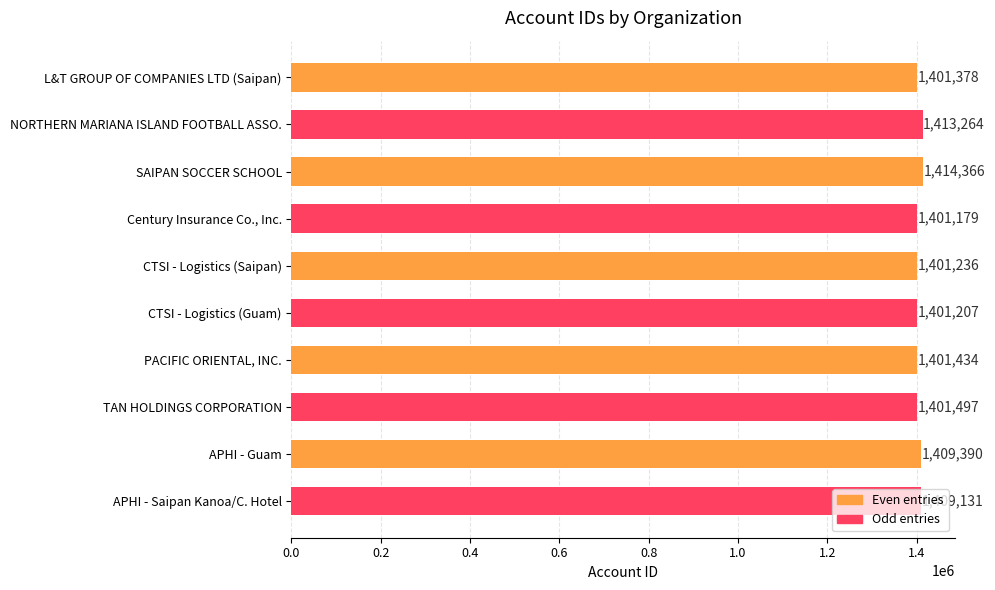

True or false: the data shows 2012887 at NORTHERN MARIANA ISLAND FOOTBALL ASSO..

False